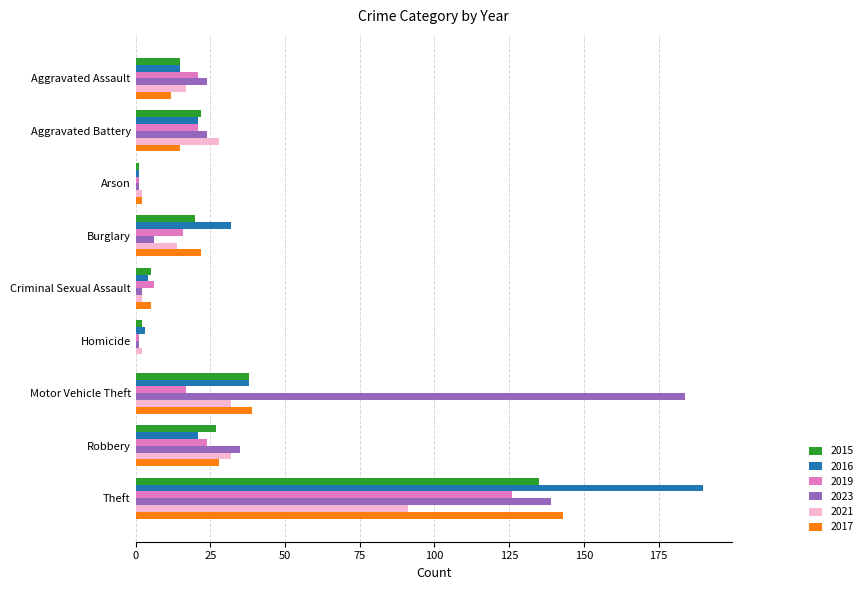

What is the sum of the 2015 values at Aggravated Assault and Burglary?

35